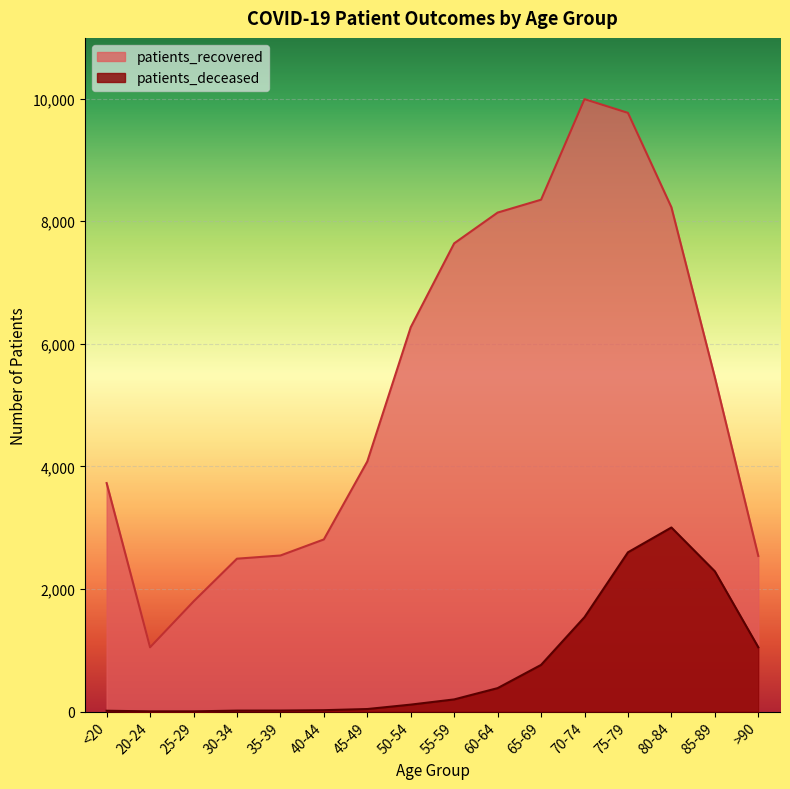

What are all the series names shown in the legend?

patients_recovered, patients_deceased